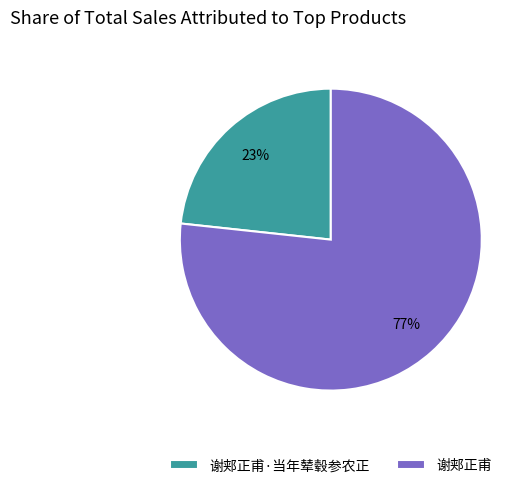

Between 谢郏正甫 and 谢郏正甫·当年辇毂参农正, which is larger?

谢郏正甫